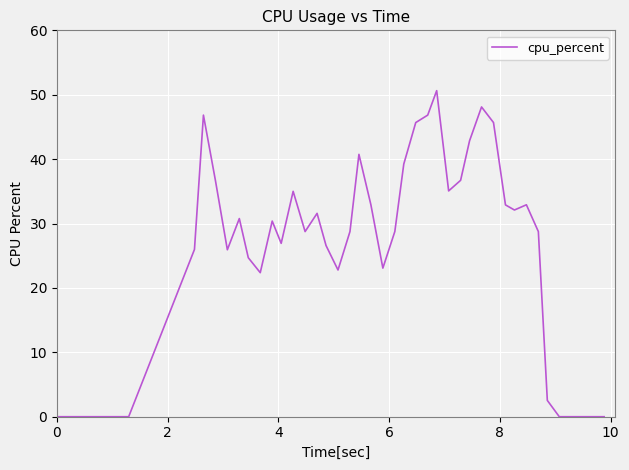

What is the greatest value displayed?

50.6